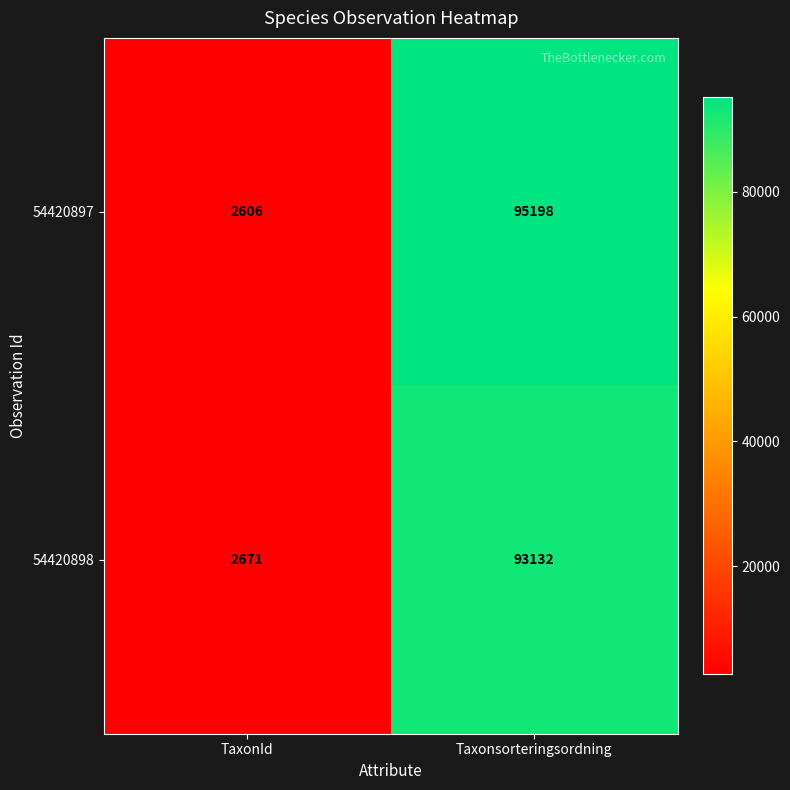

What value does the 54420897 series have at Taxonsorteringsordning?

95198